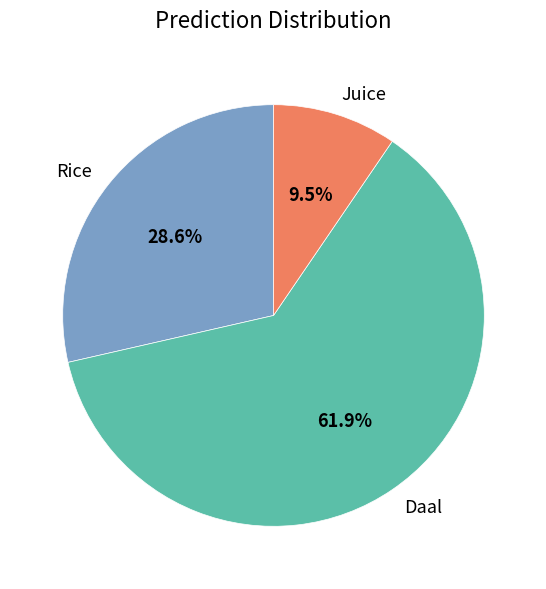

What percentage do Juice and Rice together represent?

38.1%